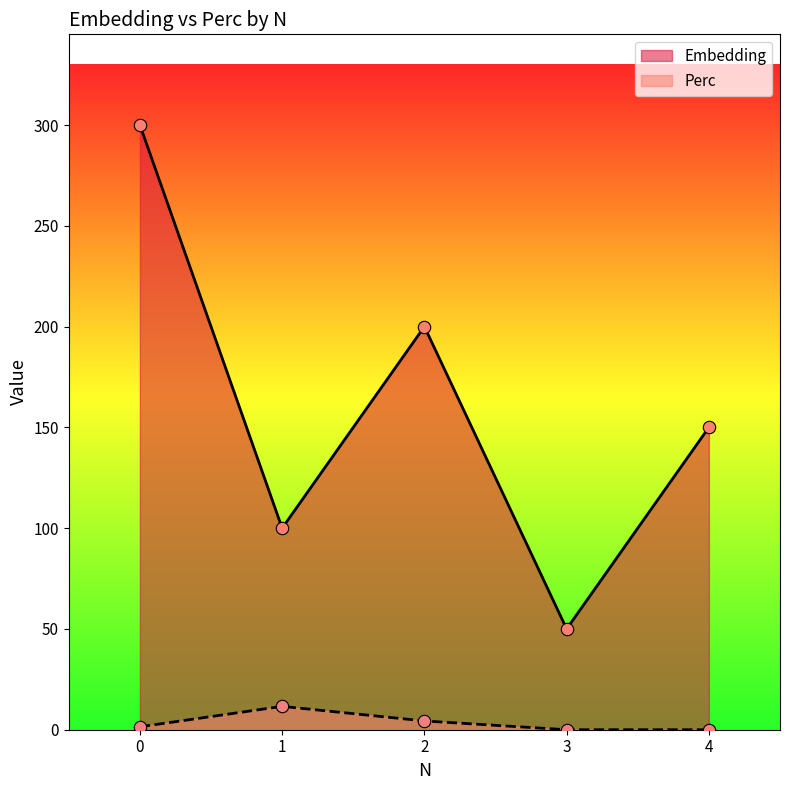

Which series contains the highest Y value?

Embedding